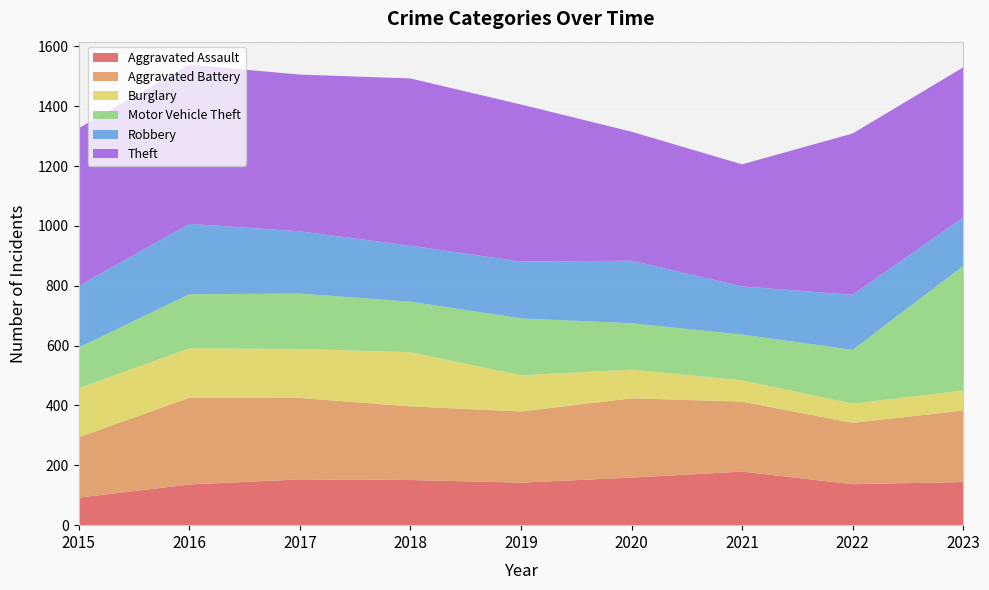

Reading left to right, what are all the values shown in this chart?

Aggravated Assault: 2015=92	2016=136	2017=153	2018=151	2019=142	2020=159	2021=179	2022=137	2023=144
Aggravated Battery: 2015=202	2016=290	2017=272	2018=246	2019=238	2020=265	2021=234	2022=205	2023=239
Burglary: 2015=164	2016=165	2017=164	2018=181	2019=121	2020=96	2021=71	2022=64	2023=67
Motor Vehicle Theft: 2015=136	2016=181	2017=185	2018=169	2019=190	2020=155	2021=153	2022=180	2023=416
Robbery: 2015=206	2016=235	2017=208	2018=187	2019=190	2020=209	2021=161	2022=184	2023=162
Theft: 2015=527	2016=532	2017=524	2018=559	2019=525	2020=431	2021=408	2022=539	2023=502